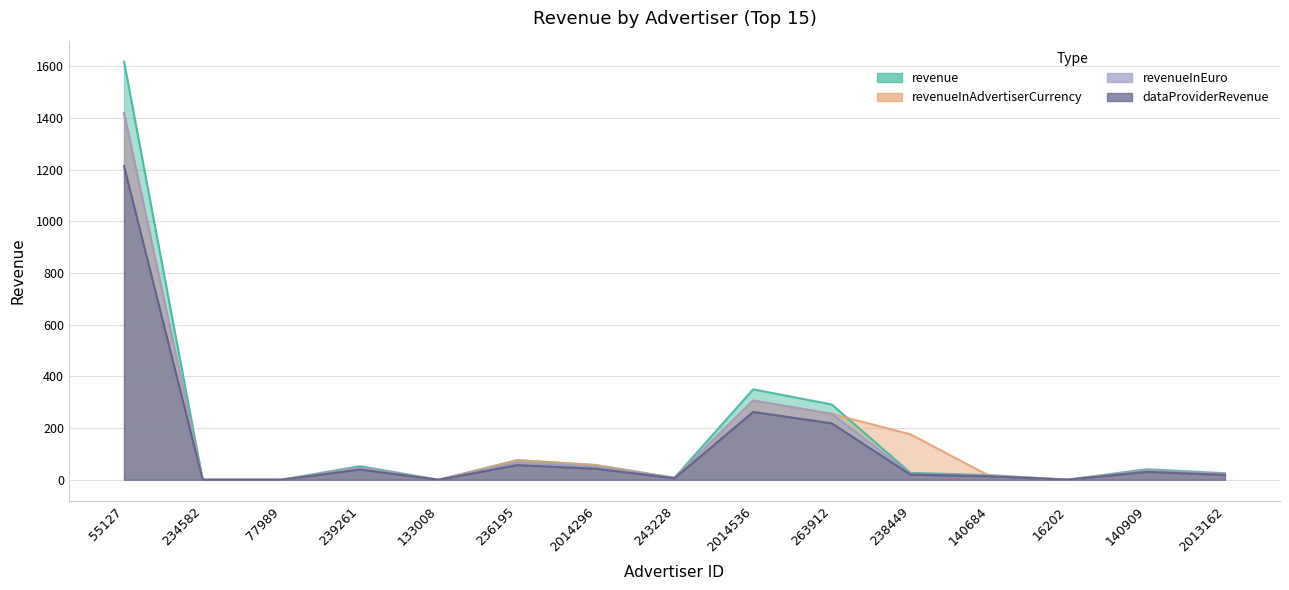

Which category has the lowest value across all series?

234582